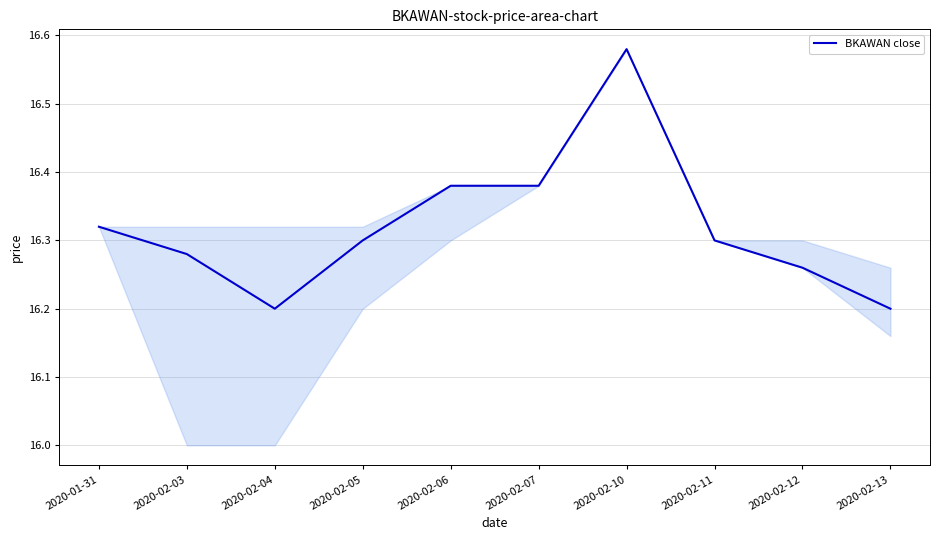

Approximately how many times larger is the value at 2020-02-13 compared to 2020-02-12?

1.0